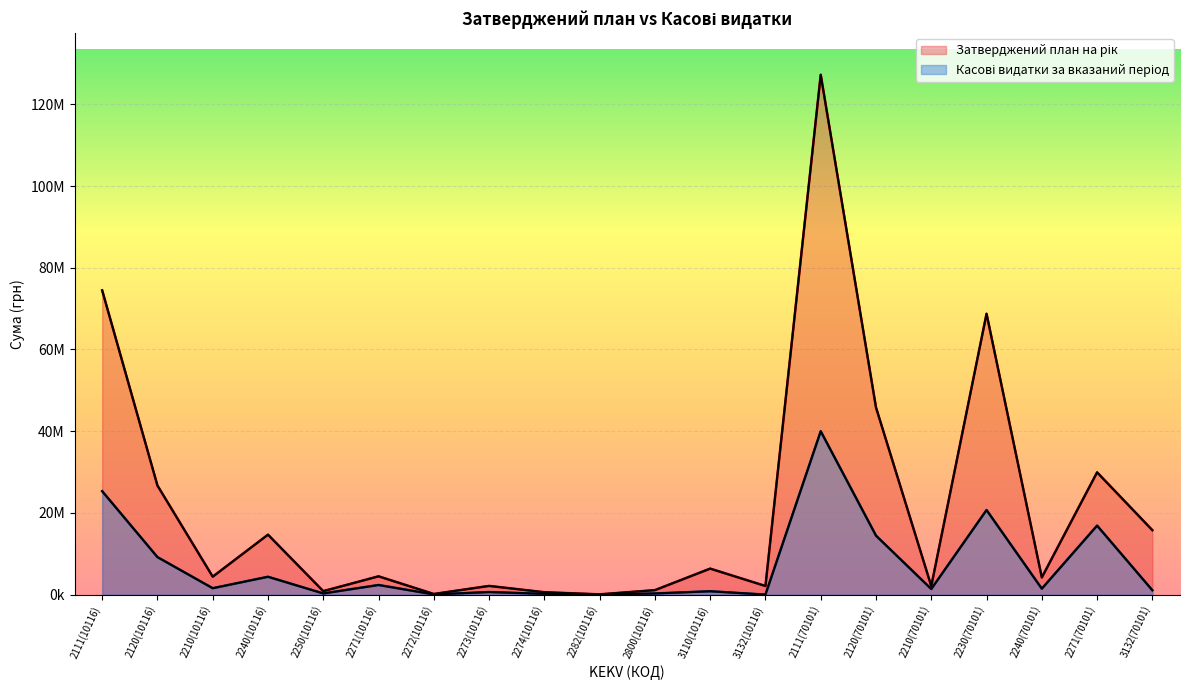

Is the value of Касові видатки за вказаний період at 2250(10116) greater than the value of Затверджений план на рік at 2111(70101)?

No